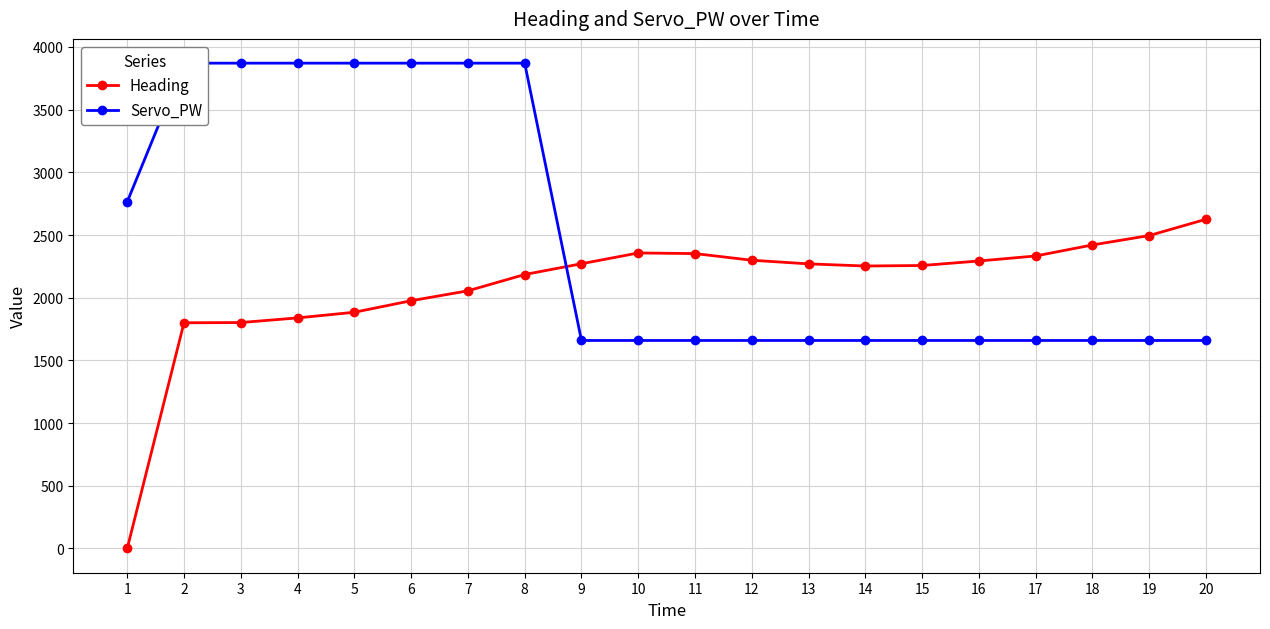

How many times do Servo_PW and Heading cross each other?

1